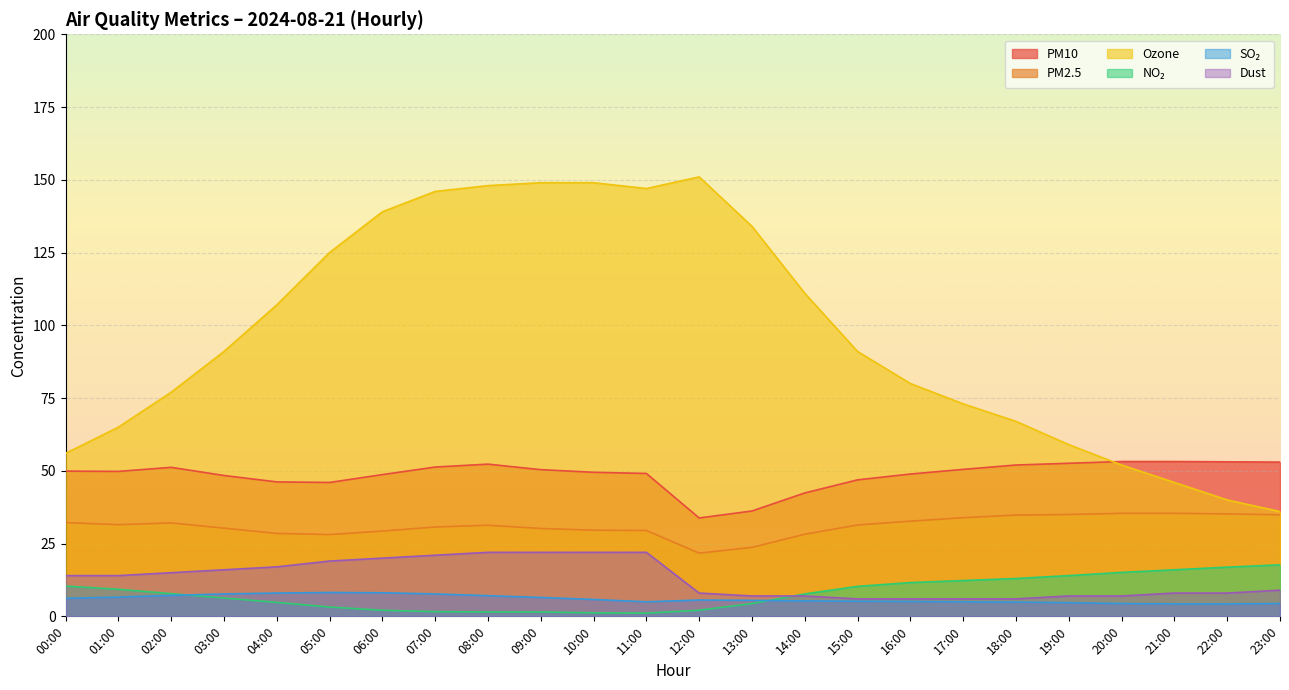

Between 03:00 and 05:00, which is larger?

03:00